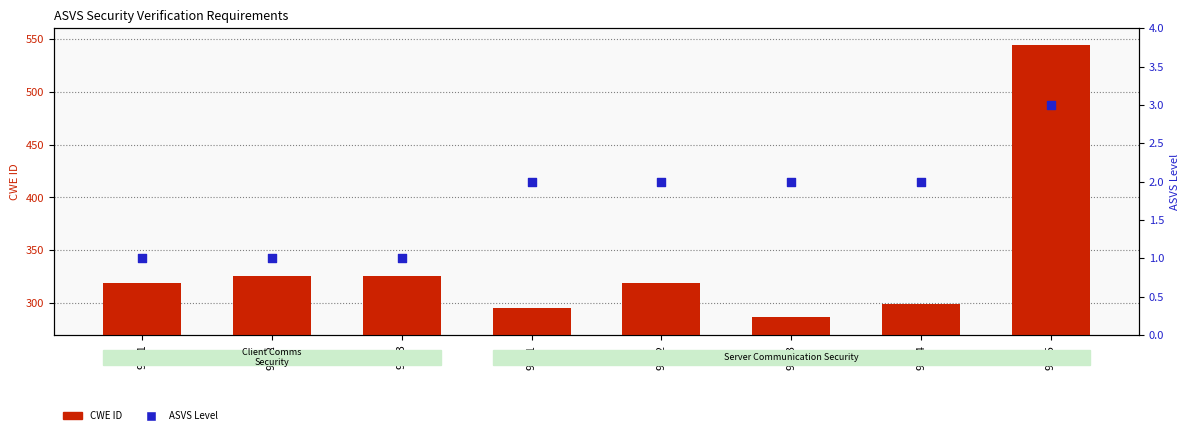

What are all the series names shown in the legend?

CWE ID, ASVS Level